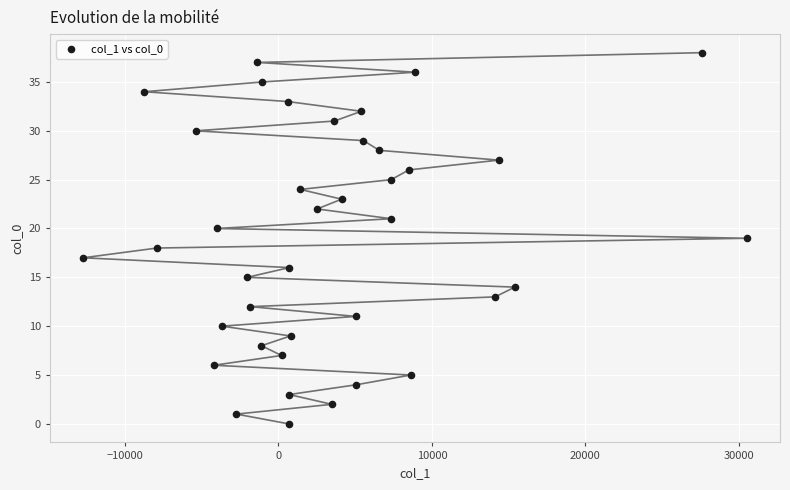

What is the range of Y values (max minus min)?

38